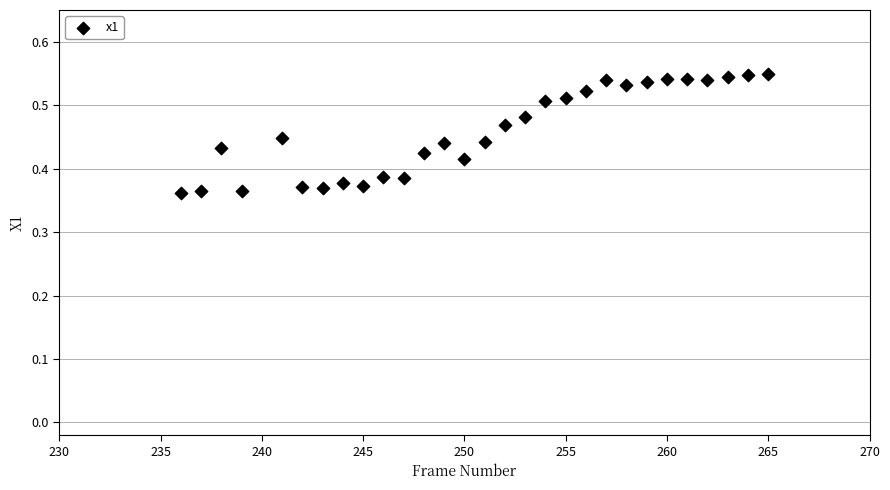

What is the range of X values (max minus min)?

29.0